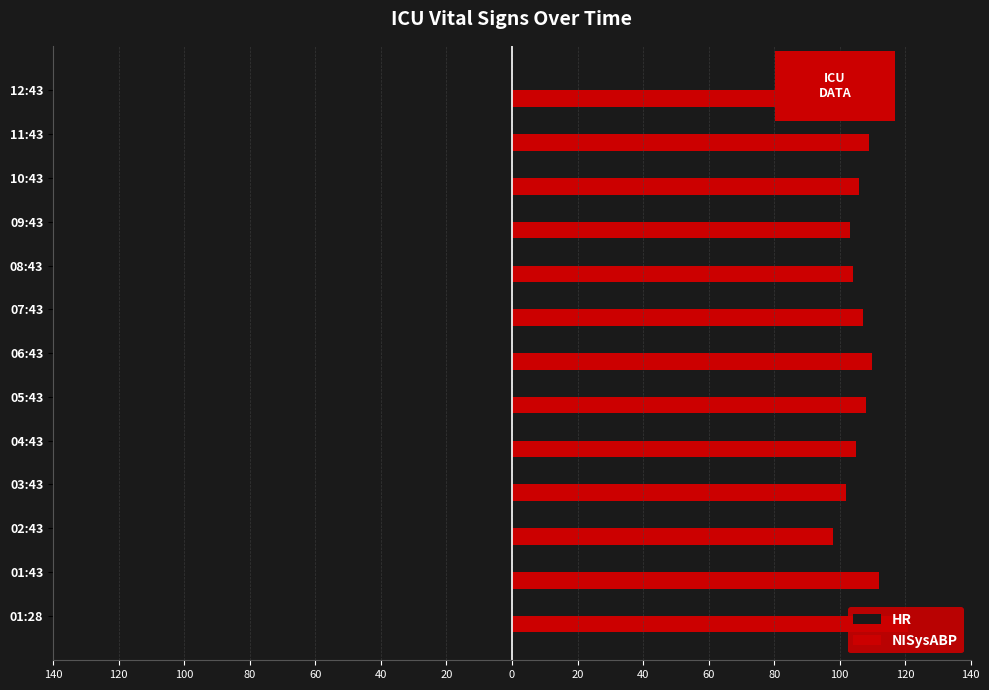

How many values in the NISysABP series exceed 107?

6